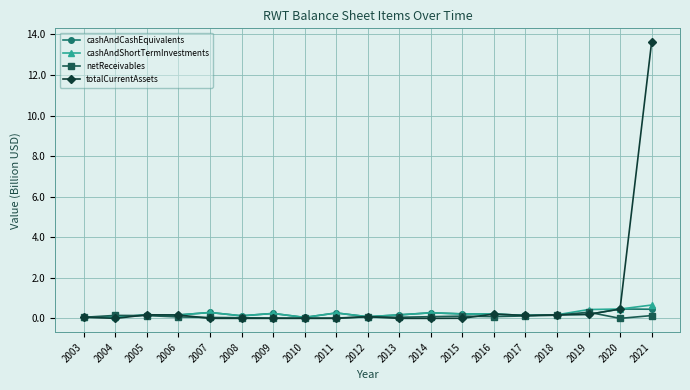

What is the average value of the cashAndShortTermInvestments series?

0.2